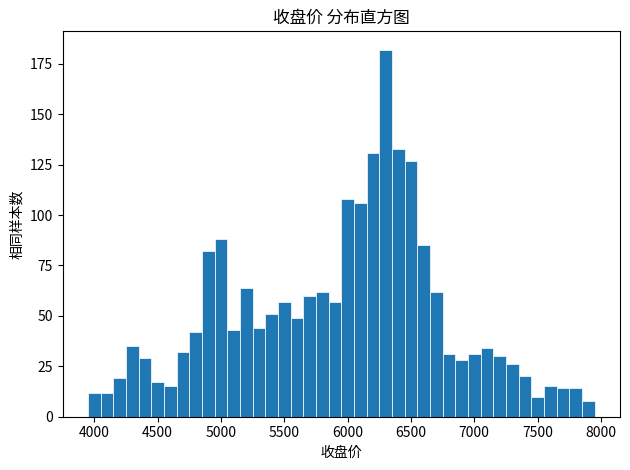

Around what value on the x-axis is the tallest bar? Give the approximate position of its centre, as read against the axis.

6300